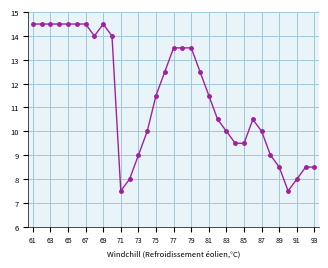

What is the value of the 28th point from the left?

9.0